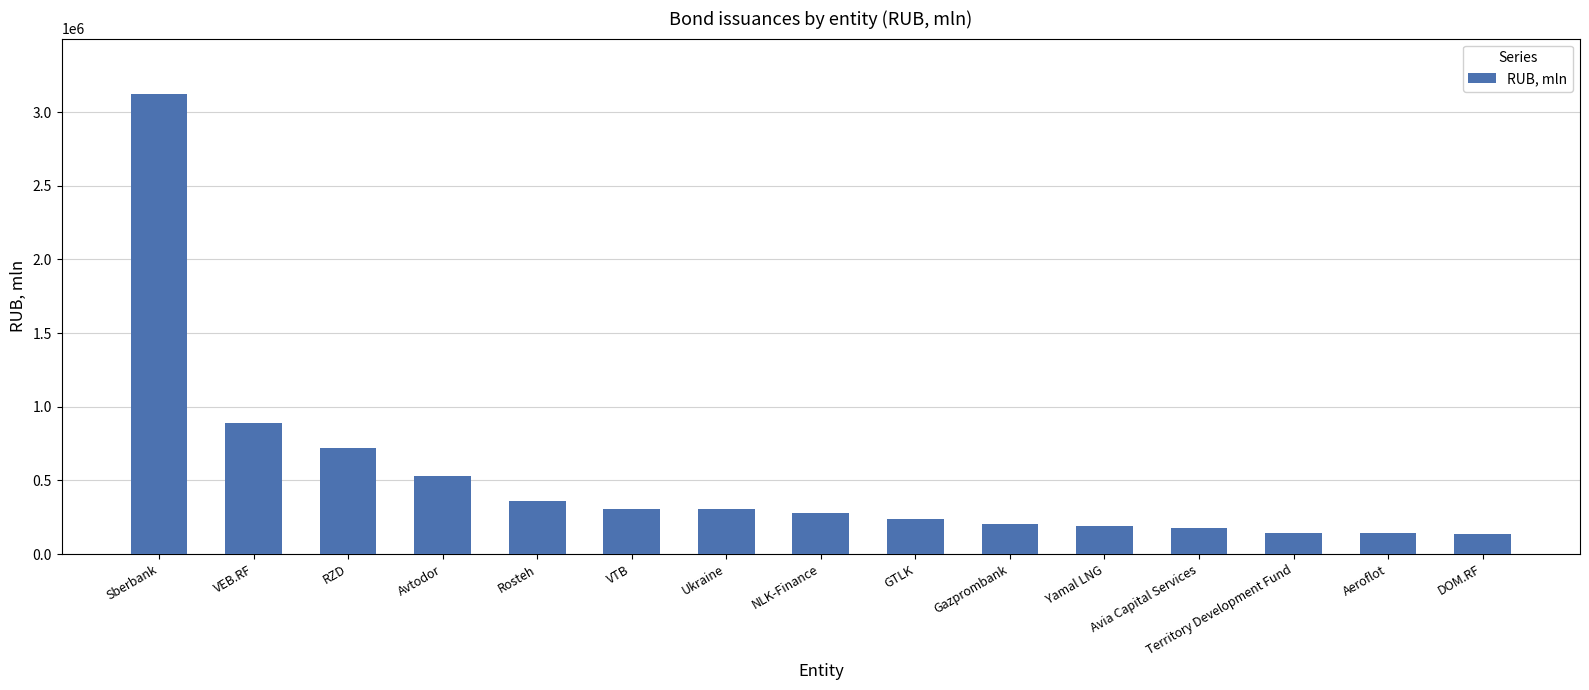

The value at Territory Development Fund is 144000.1. True or false?

True